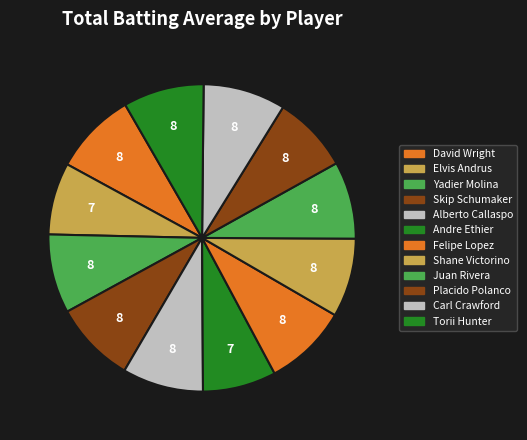

What is the smallest slice in the pie chart?

Elvis Andrus